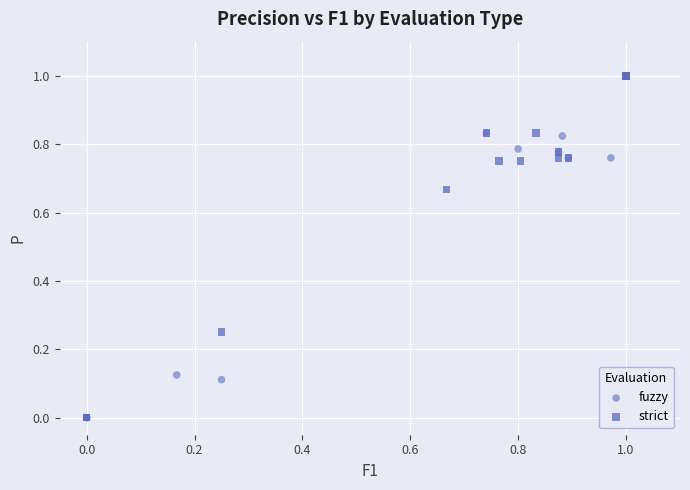

What are all the series names shown in the legend?

fuzzy, strict